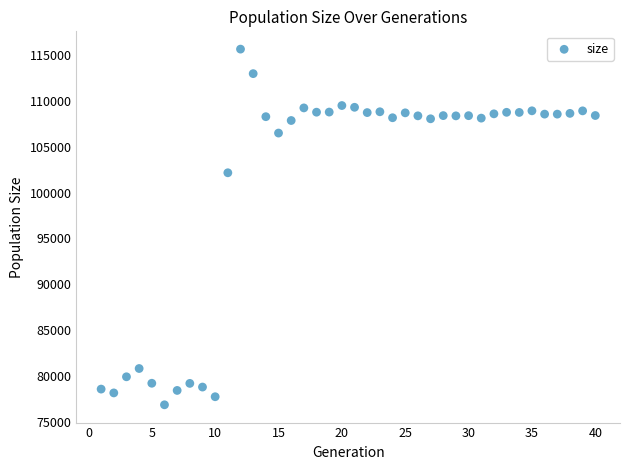

What Y value in the scatter plot is closest to 96259?

102181